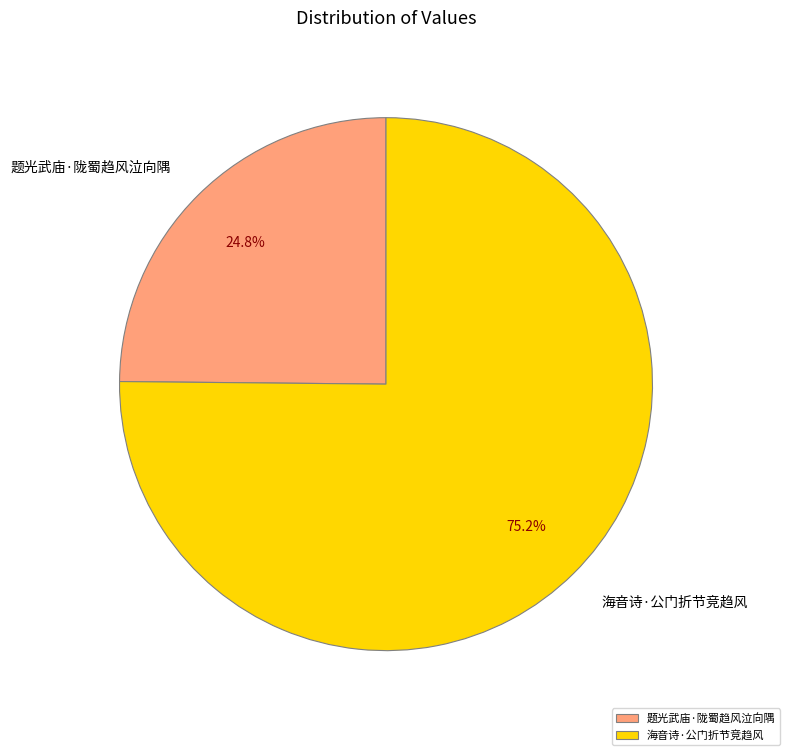

To the nearest percent, what is the difference between the 海音诗·公门折节竞趋风 and 题光武庙·陇蜀趋风泣向隅 slice percentages?

50%